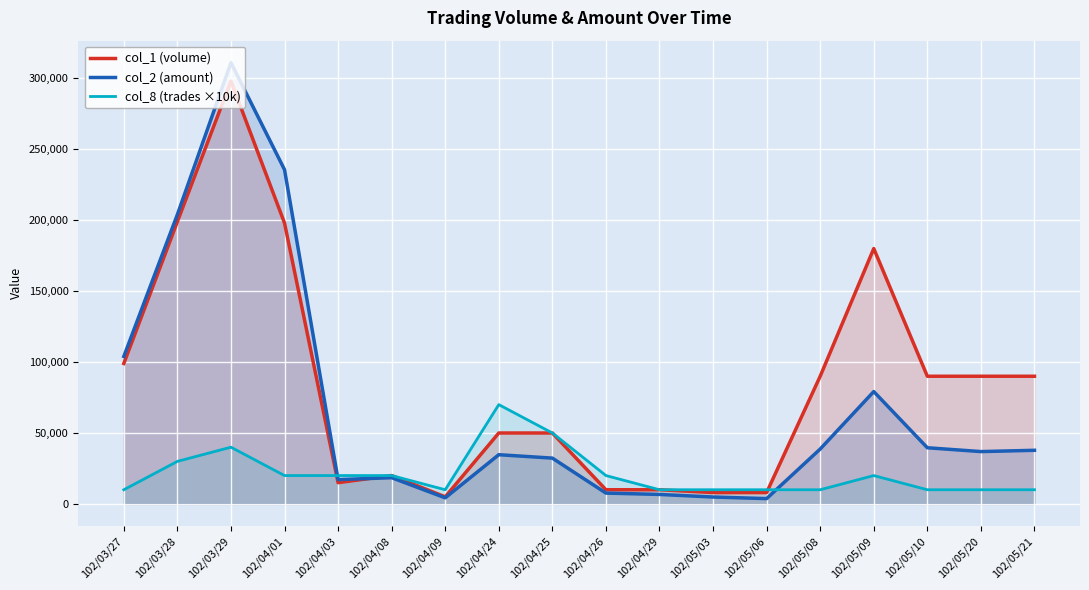

How many intersections are there between col_8 (trades ×10k) and col_1 (volume)?

2